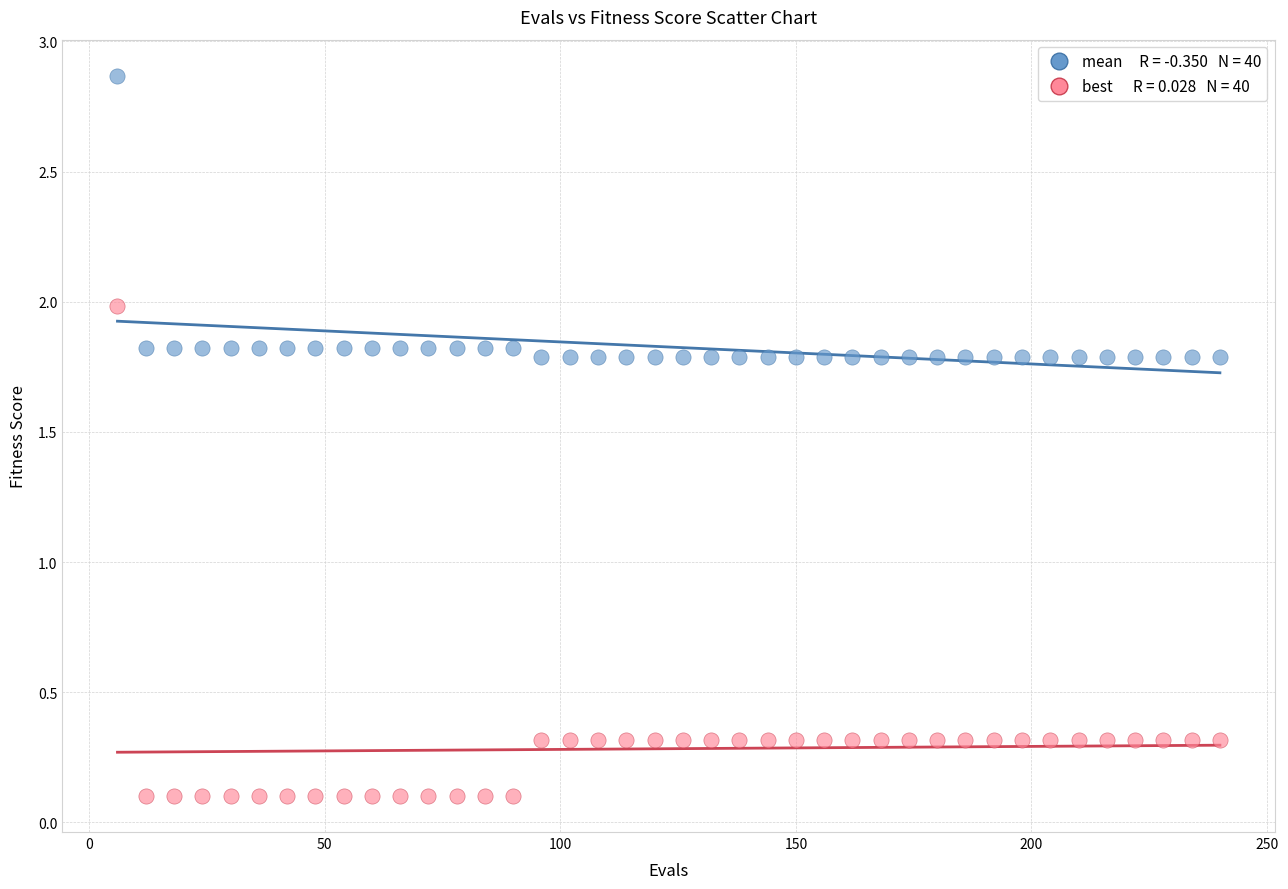

Across all data points, what is the range of Y values (max minus min)?

2.8